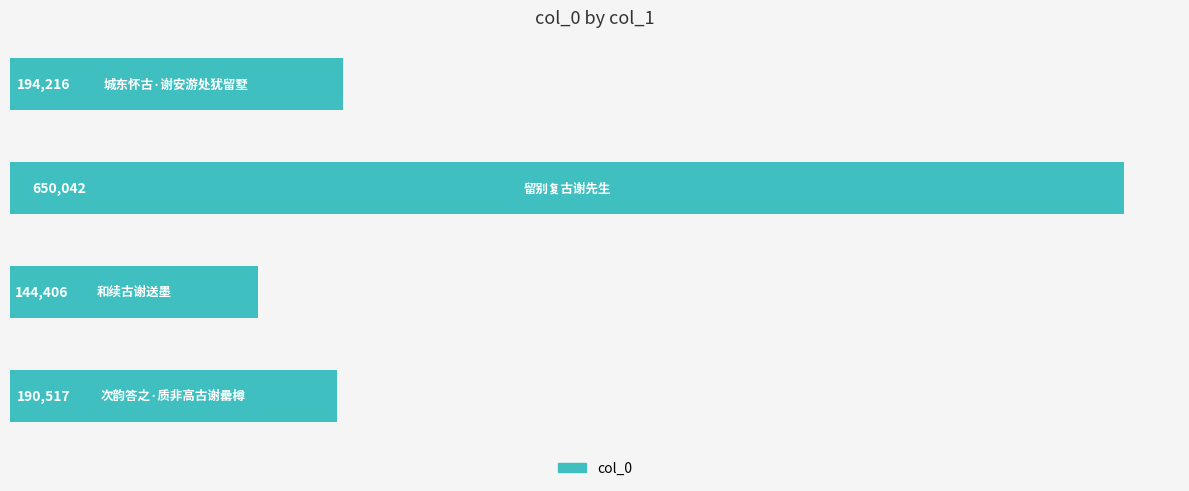

What is the greatest value displayed?

650042